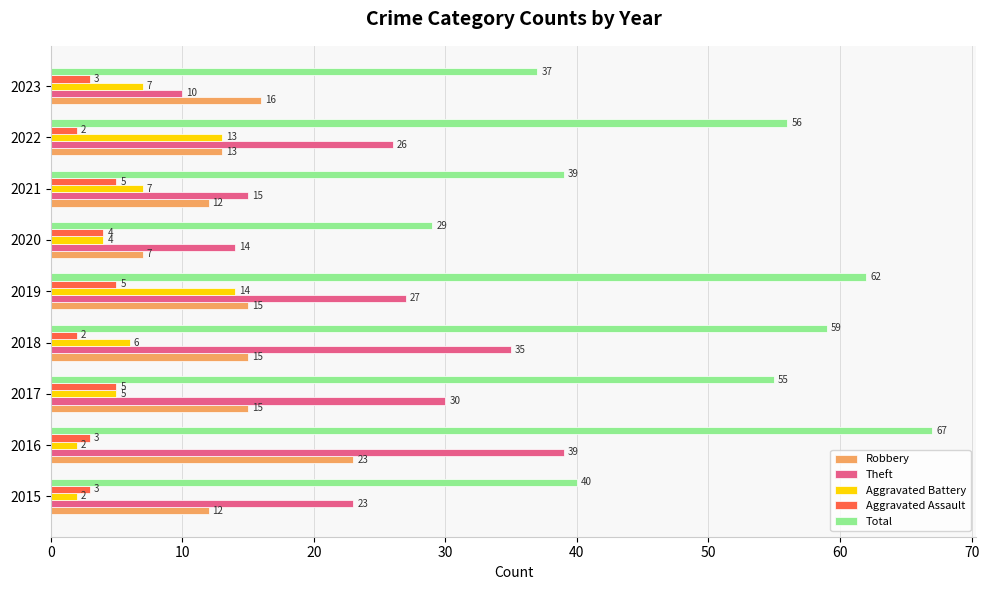

True or false: Aggravated Assault has a value of 3 at 2015.

True